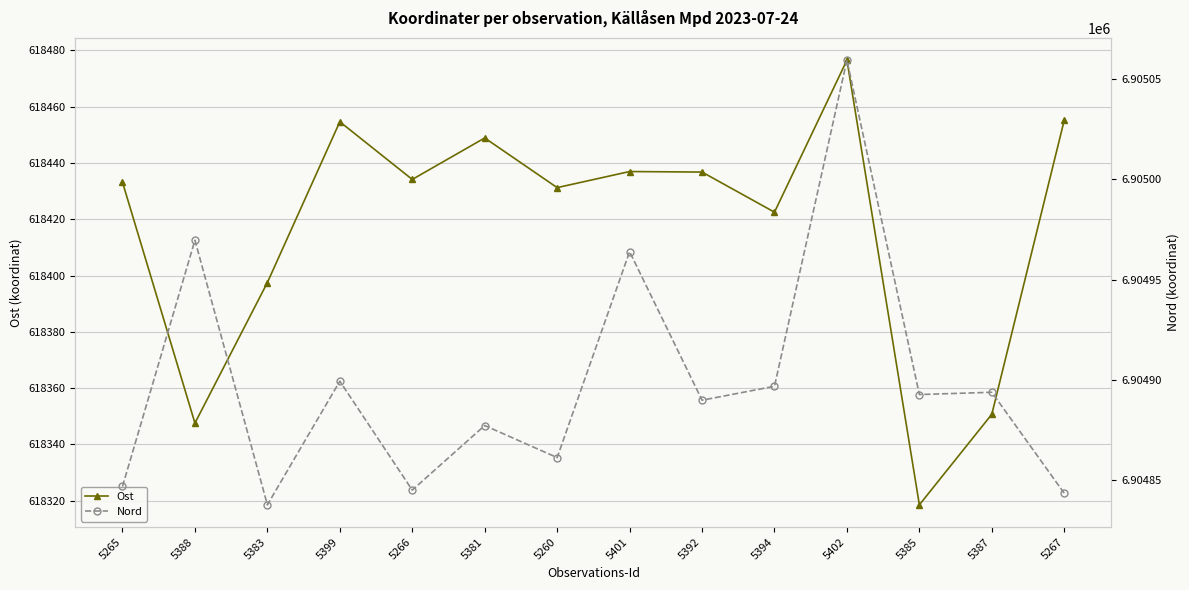

What is the difference between the maximum and second lowest values in the Ost series?

129.0